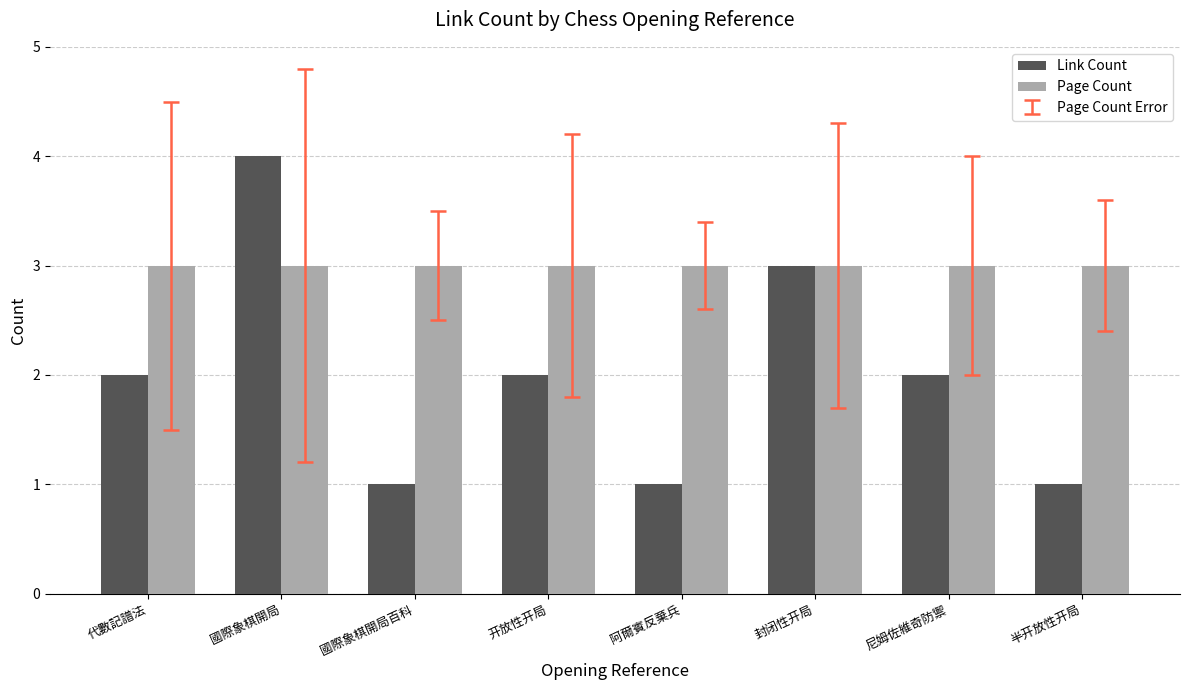

Count the number of categories in the chart.

8